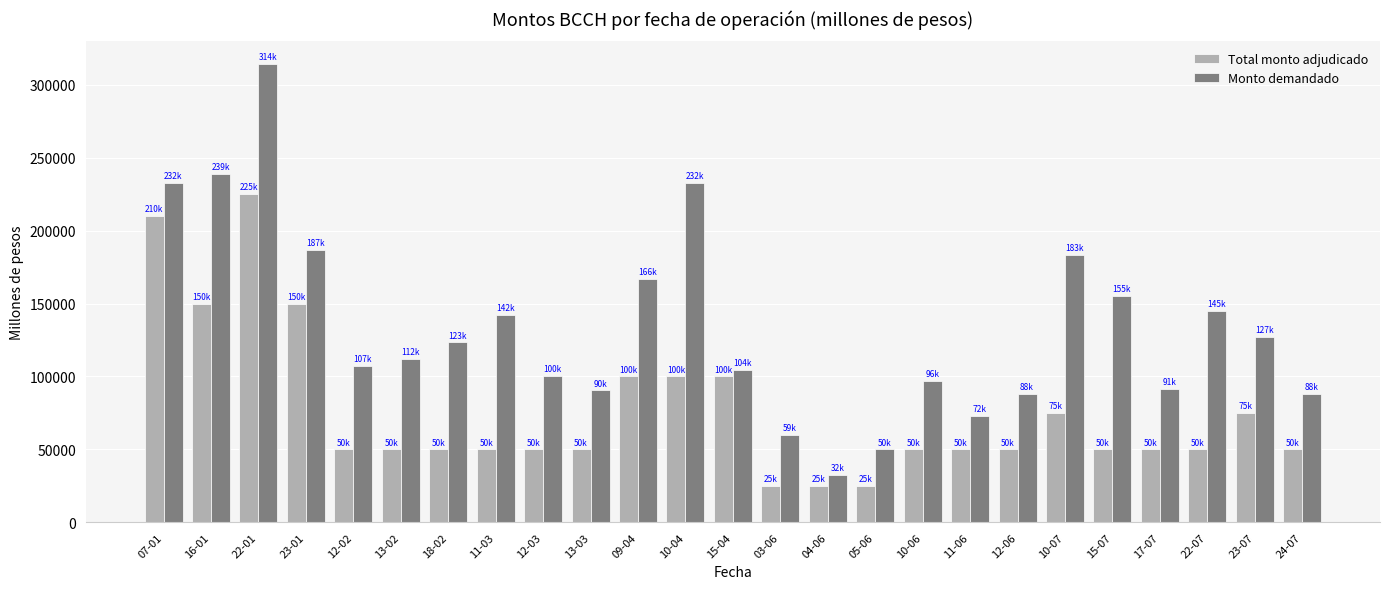

At which label is Monto demandado closest to 173375?

09-04